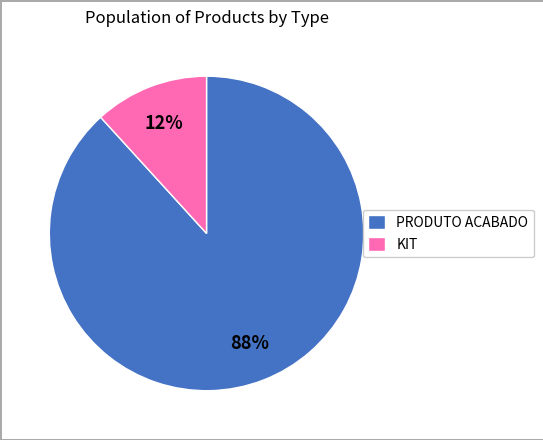

Which has a higher value, KIT or PRODUTO ACABADO?

PRODUTO ACABADO